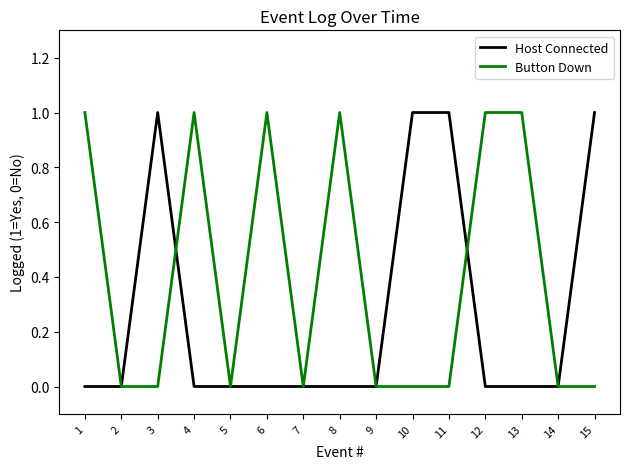

Is the value of Button Down at 8 greater than the value of Host Connected at 9?

Yes